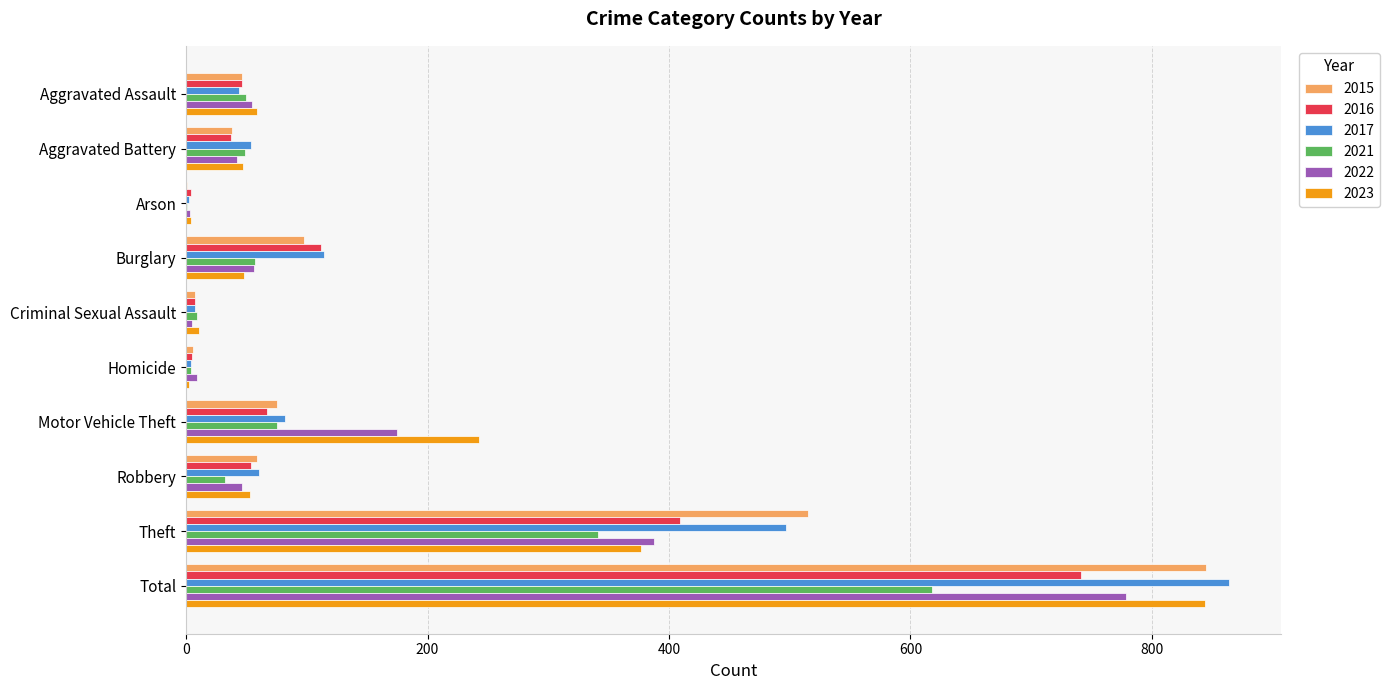

What are all the series names shown in the legend?

2015, 2016, 2017, 2021, 2022, 2023